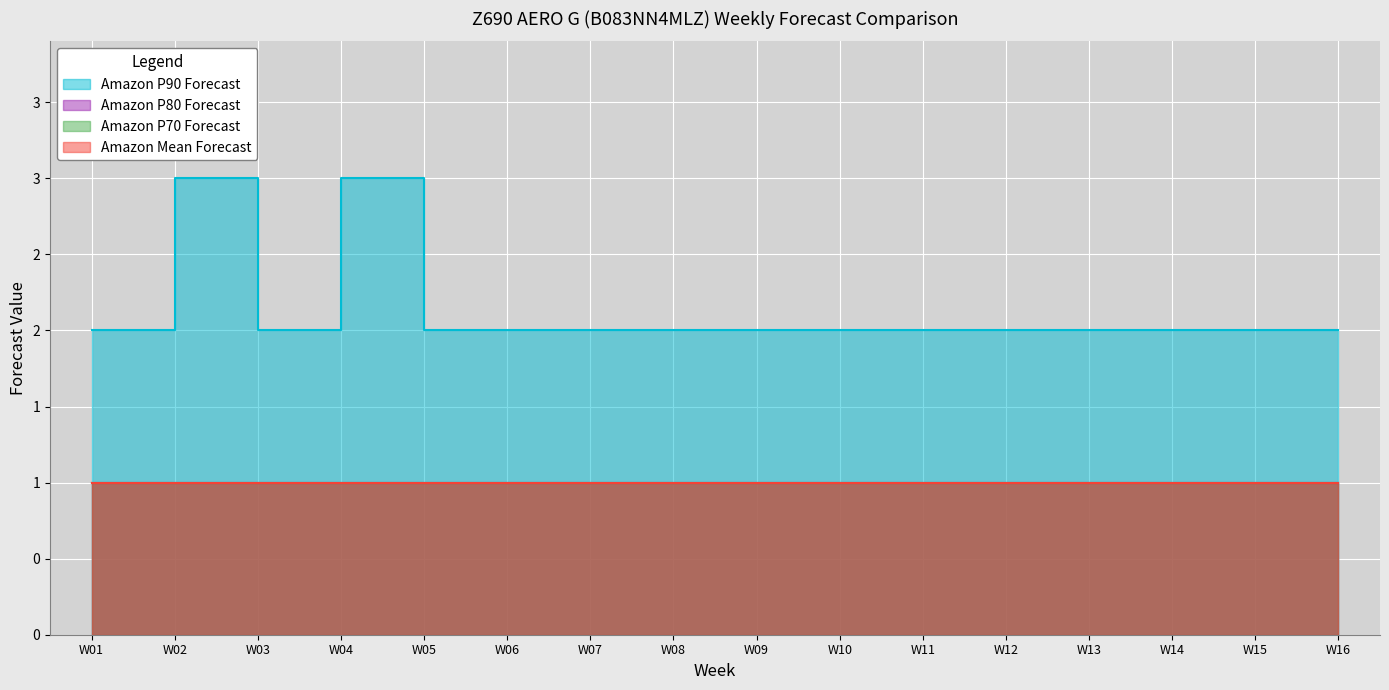

What is the minimum value shown in the chart?

1